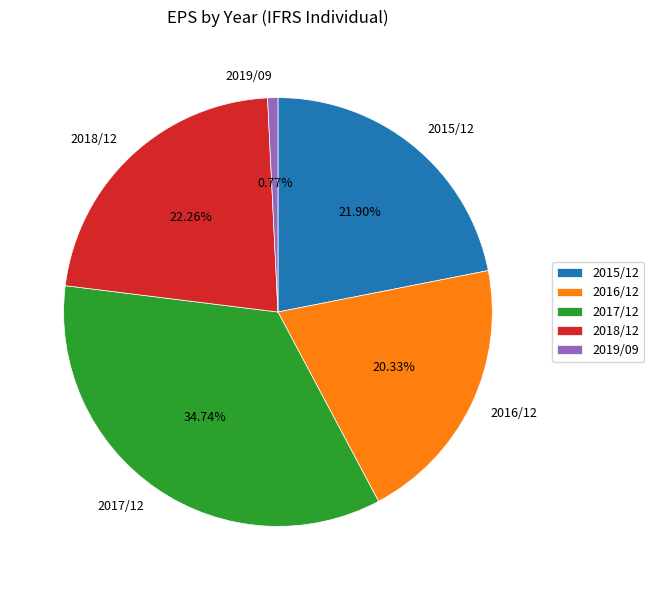

Is there a majority slice in this chart?

No